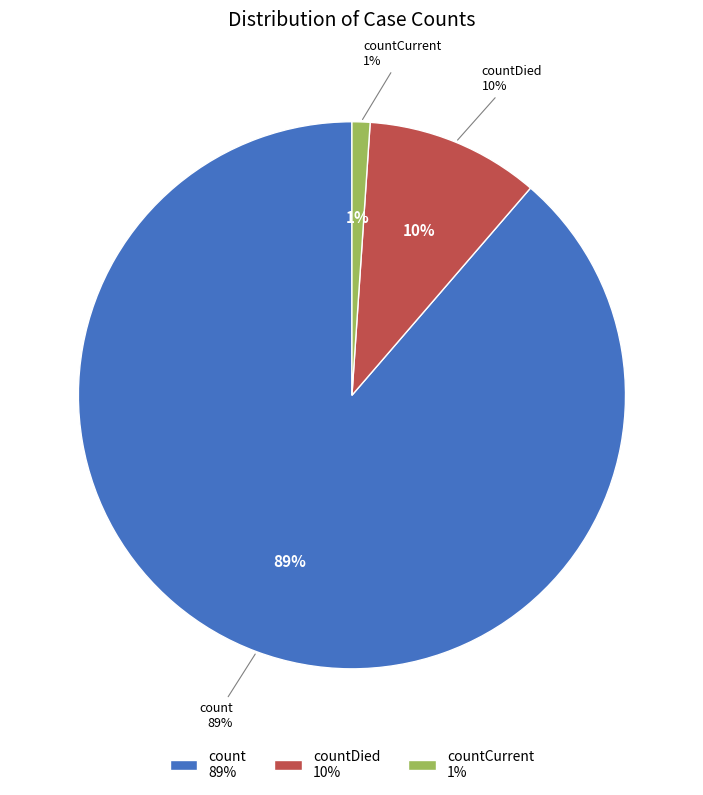

What is the change in value from count to countCurrent?

-113996